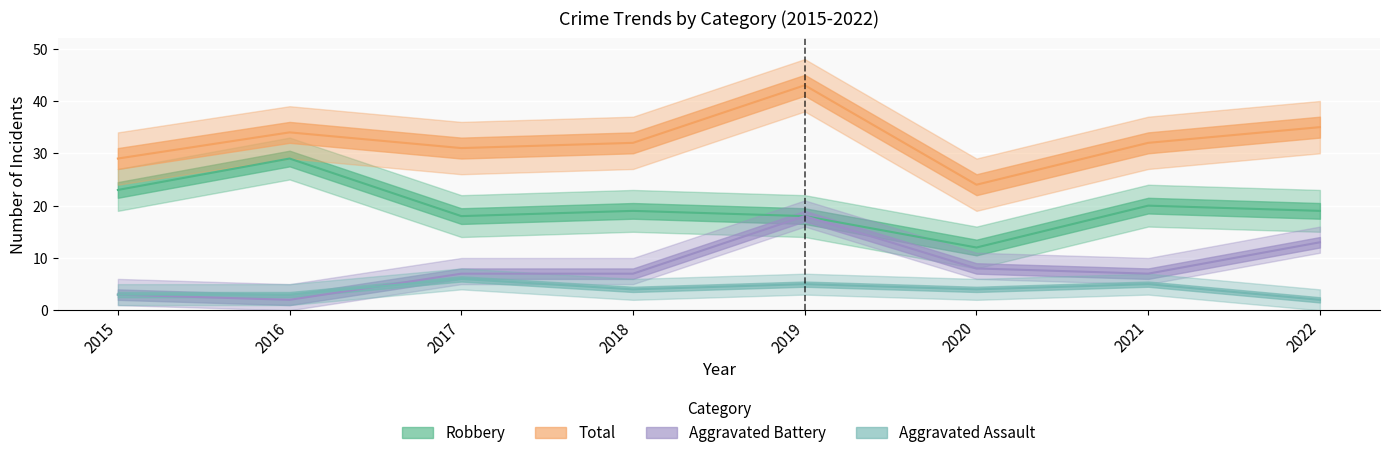

The Aggravated Assault series shows 4 at 2015. True or false?

False